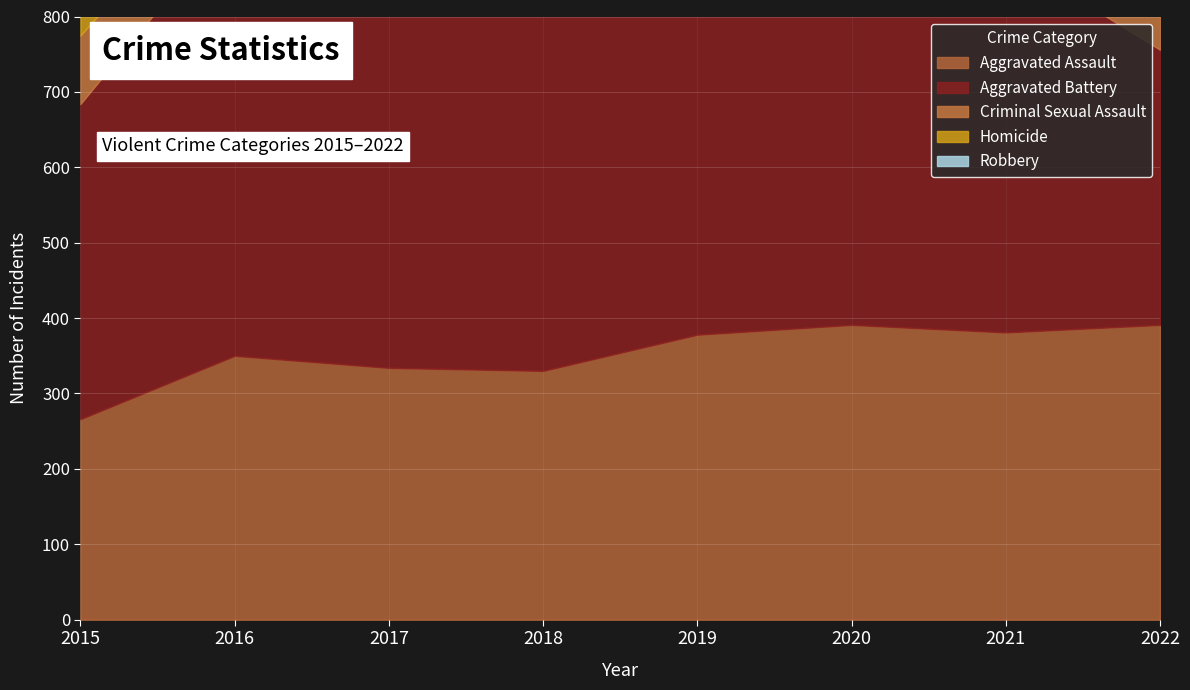

Where is the first local maximum for Robbery?

2016